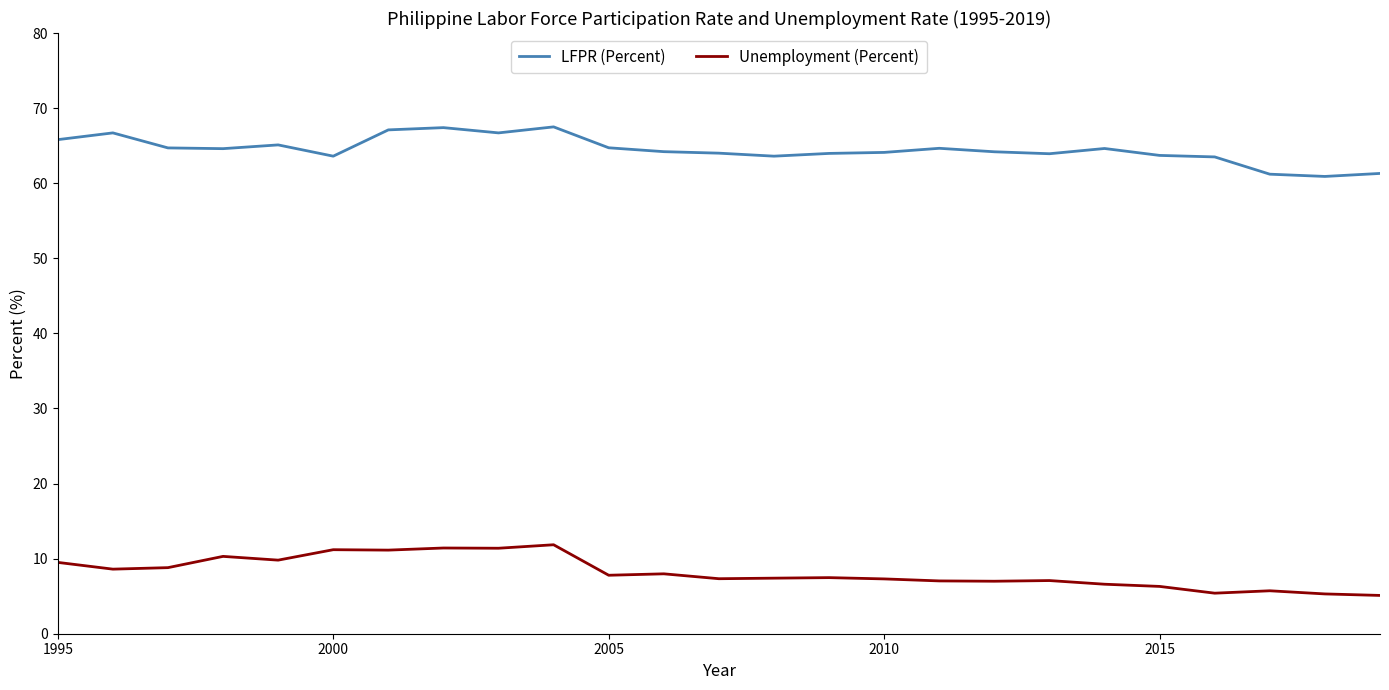

What is the difference between the second highest and second lowest values in the LFPR (Percent) series?

6.2